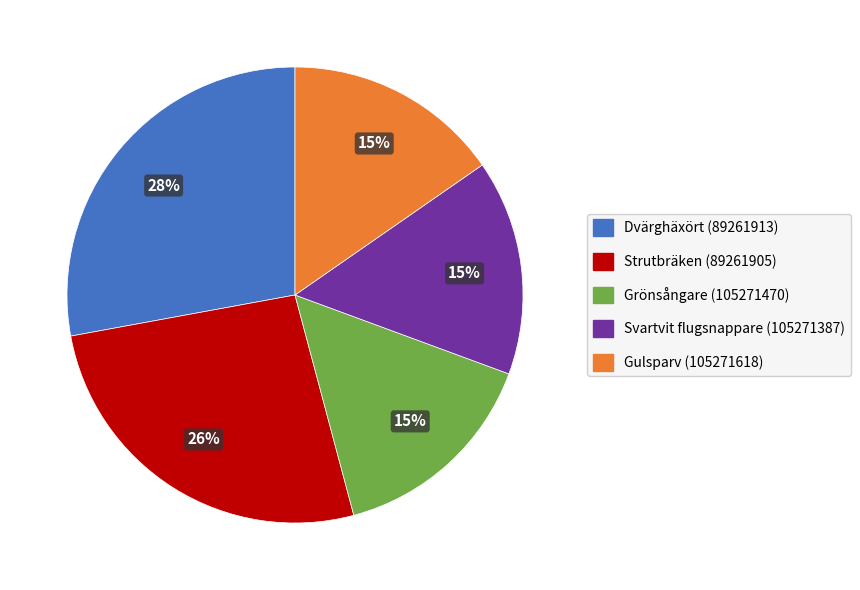

To the nearest percent, what is the difference between the largest and smallest slice percentages?

13%